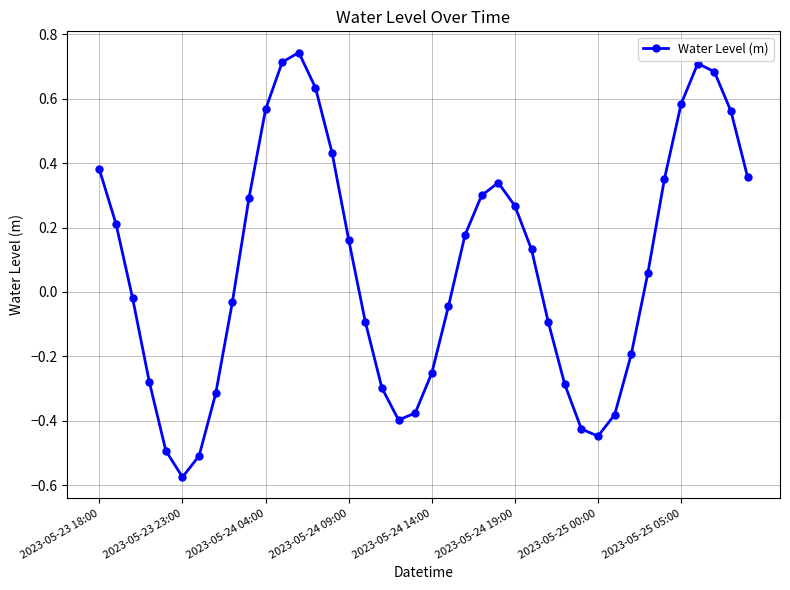

How many points are lower than both their immediate neighbors (excluding endpoints)?

3